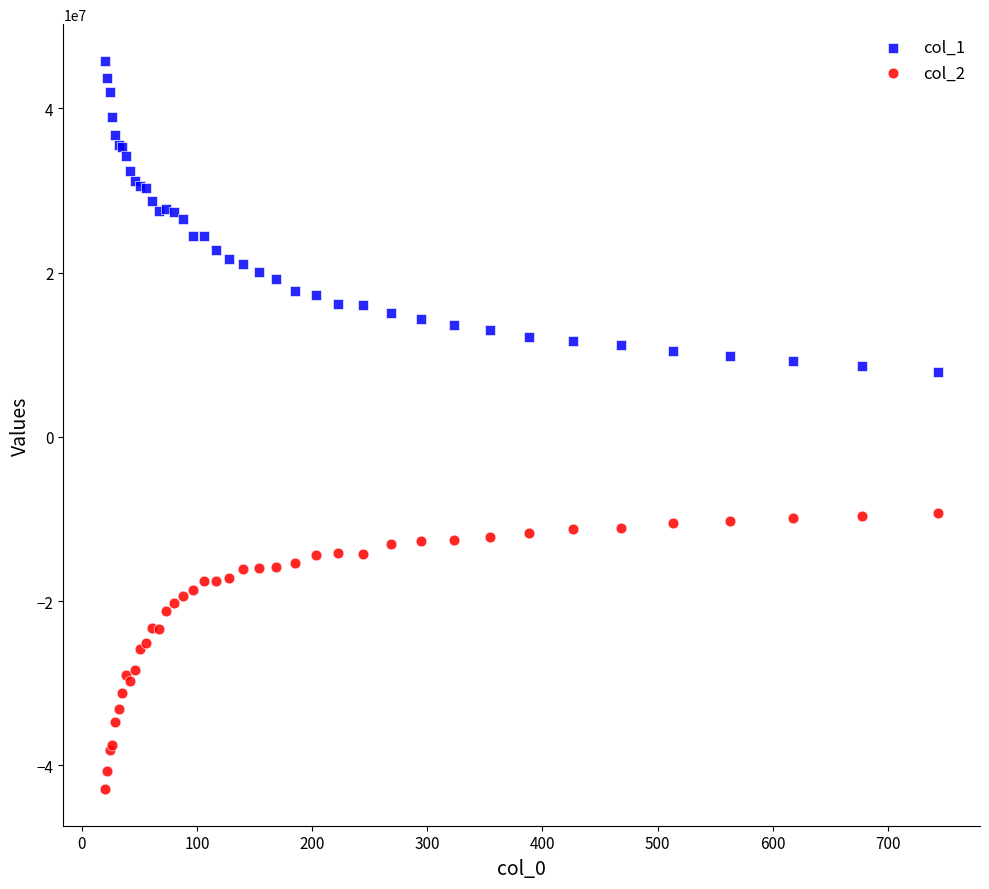

Which series has the widest spread of Y values?

col_1